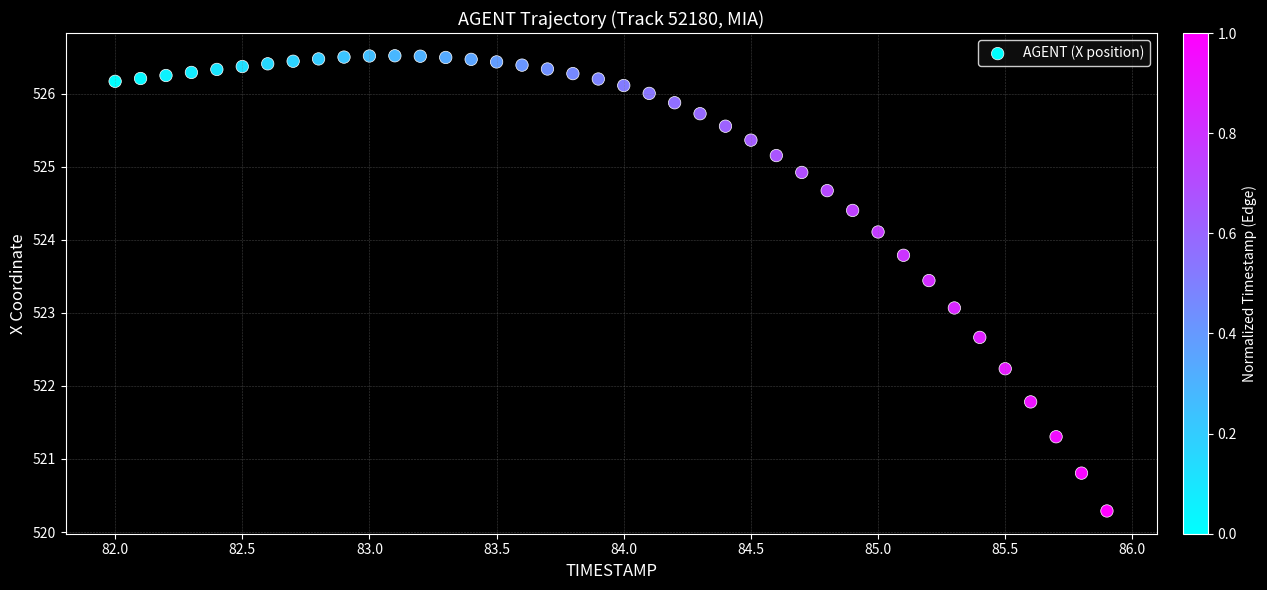

What is the range of X values (max minus min)?

3.9